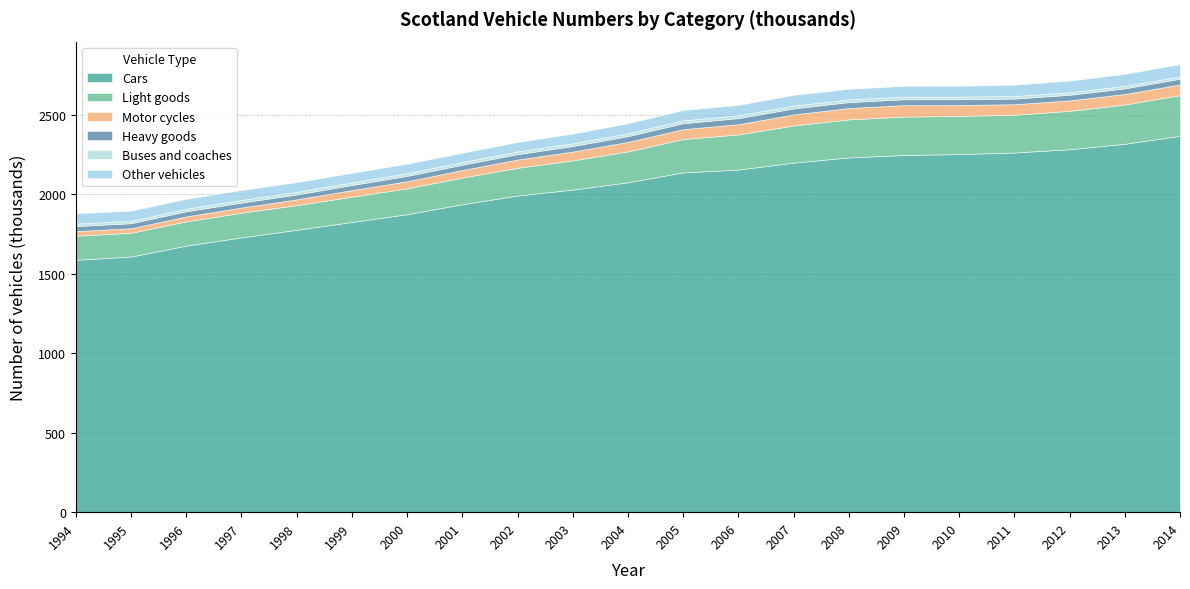

Which has a higher value, 2009 or 2001?

2009